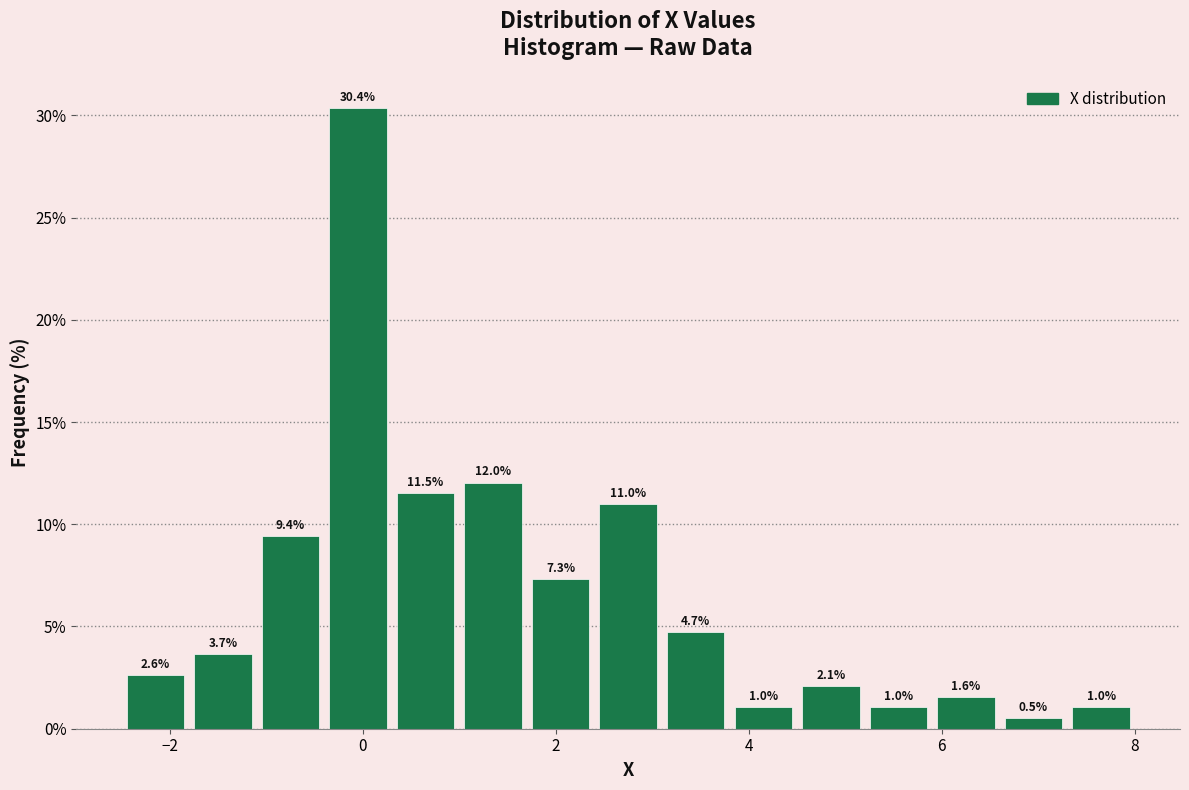

Read against the x-axis, roughly where is the centre of the tallest bar?

0.0